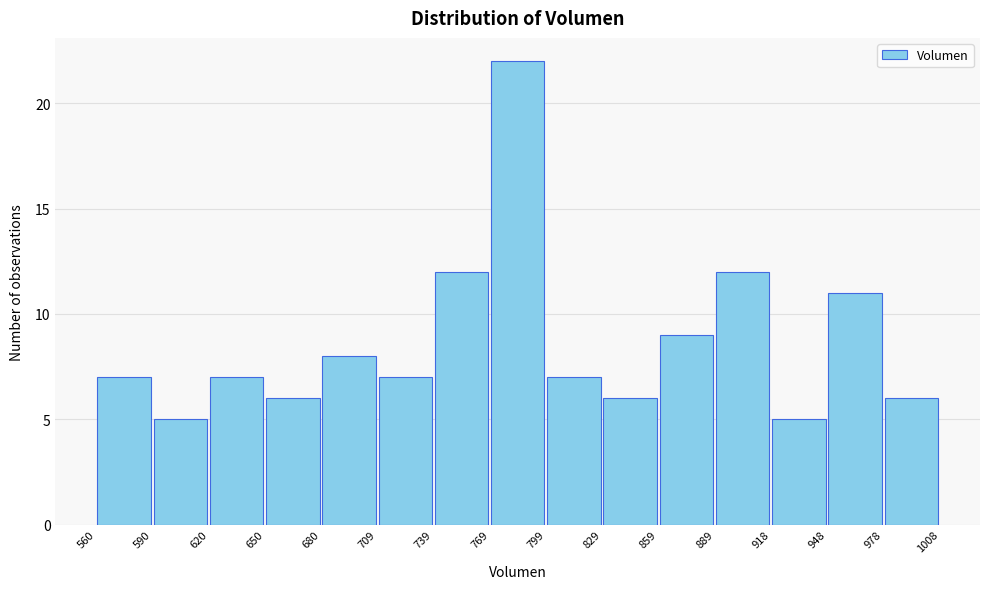

Reading left to right, list every bar in this chart as the range it spans on the x-axis followed by its height. The values are not printed on the chart, so give them approximately, as read against the axis.

560 to 590: 7
590 to 620: 5
620 to 650: 7
650 to 680: 6
680 to 709: 8
709 to 739: 7
739 to 769: 12
769 to 799: 22
799 to 829: 7
829 to 859: 6
859 to 889: 9
889 to 918: 12
918 to 948: 5
948 to 978: 11
978 to 1008: 6